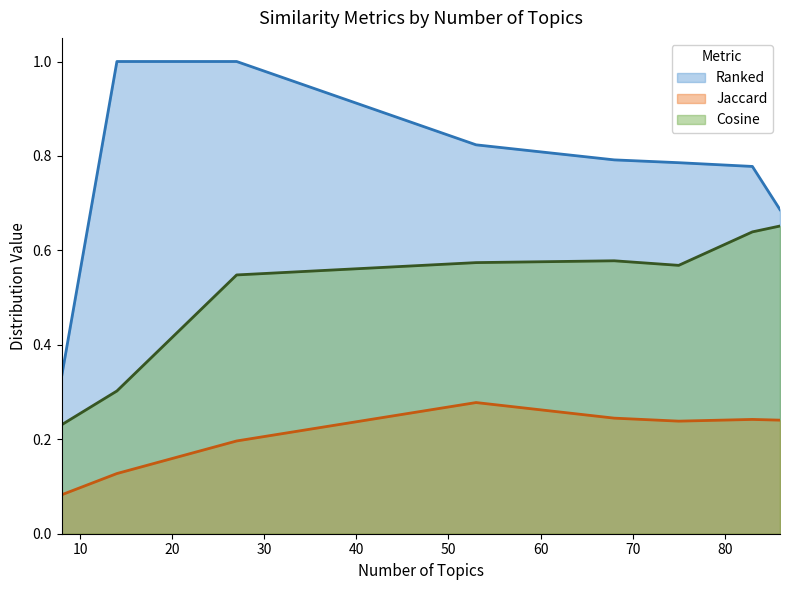

How many lines are shown in the chart?

3